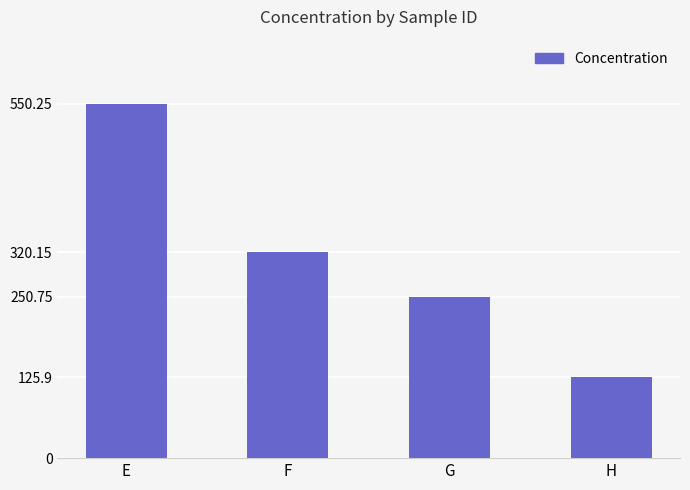

What is the value of the 3rd bar from the left?

250.8